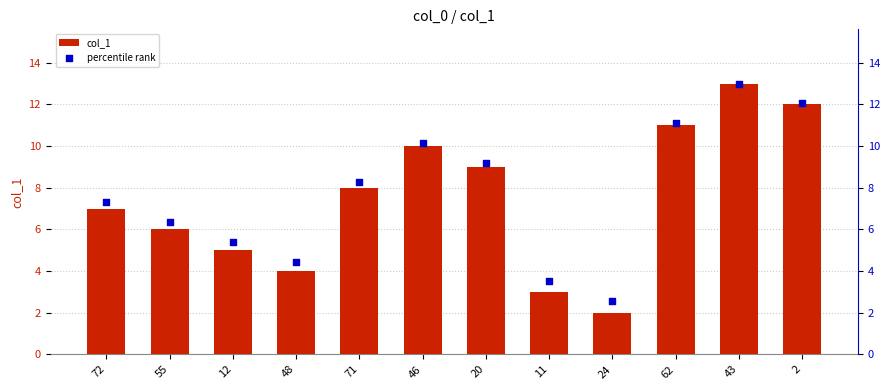

What are all the series names shown in the legend?

col_1, percentile rank